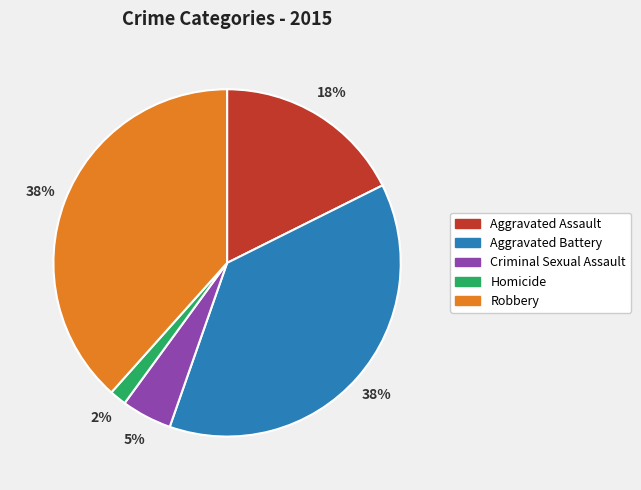

How many slices are in this pie chart?

5